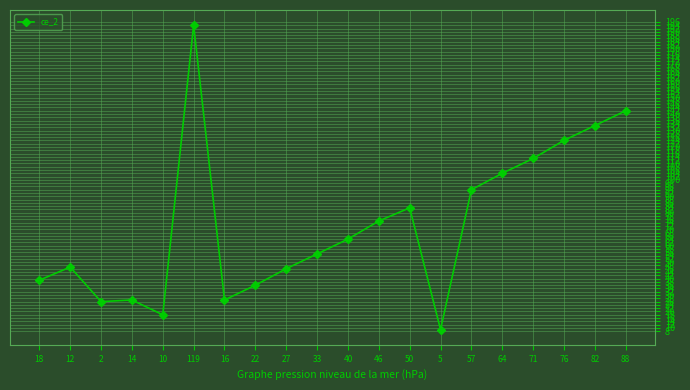

How many lines are shown in the chart?

1